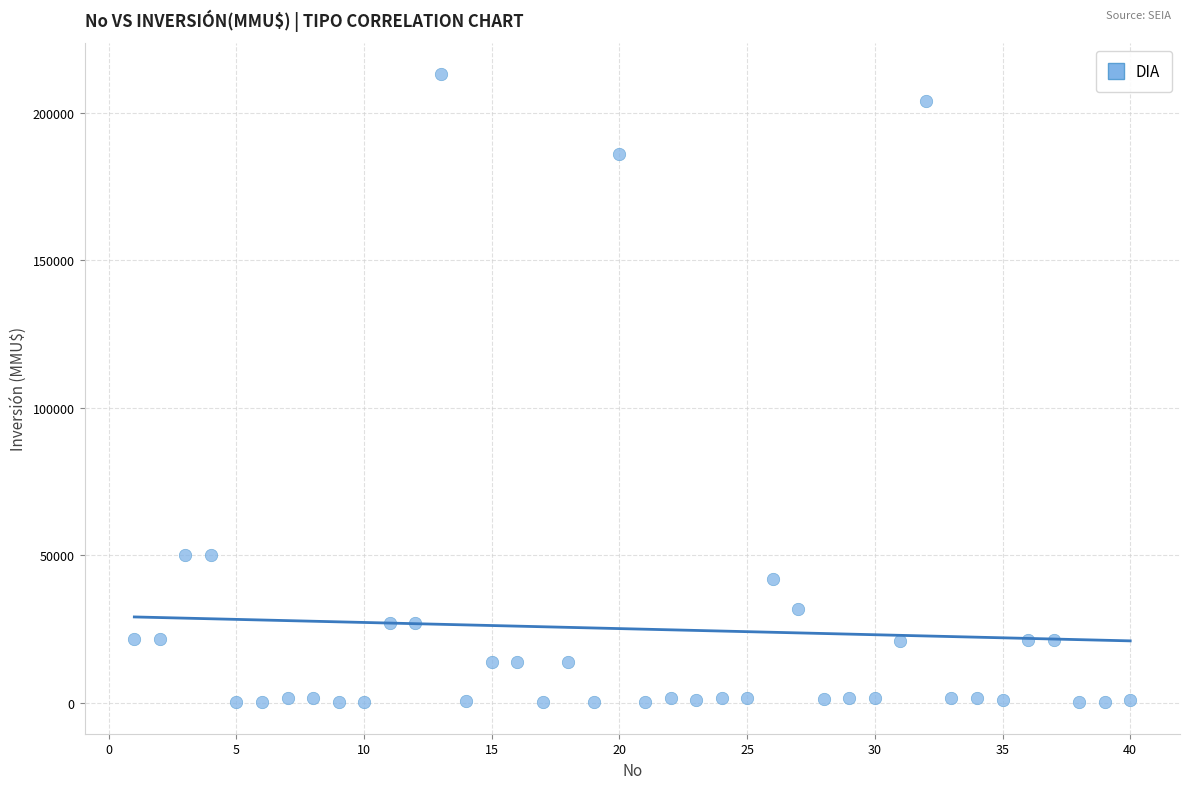

What is the range of Y values (max minus min)?

212800